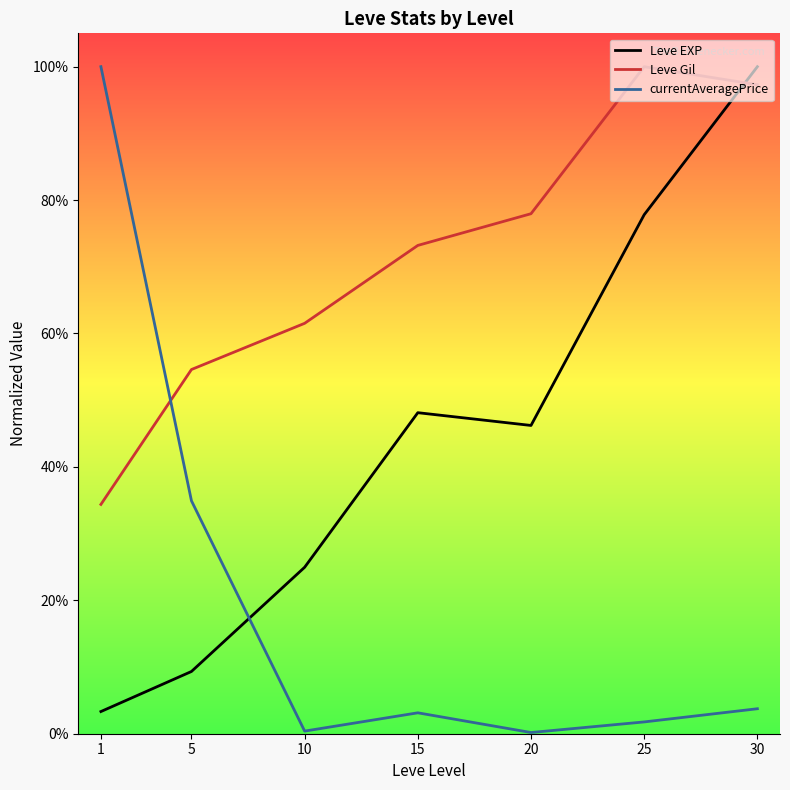

Does the chart display data point markers on the line(s)?

No